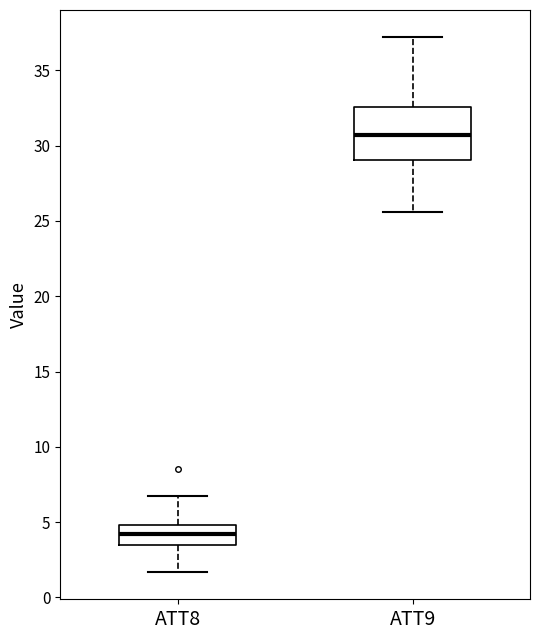

Which box's median line is the lowest?

ATT8